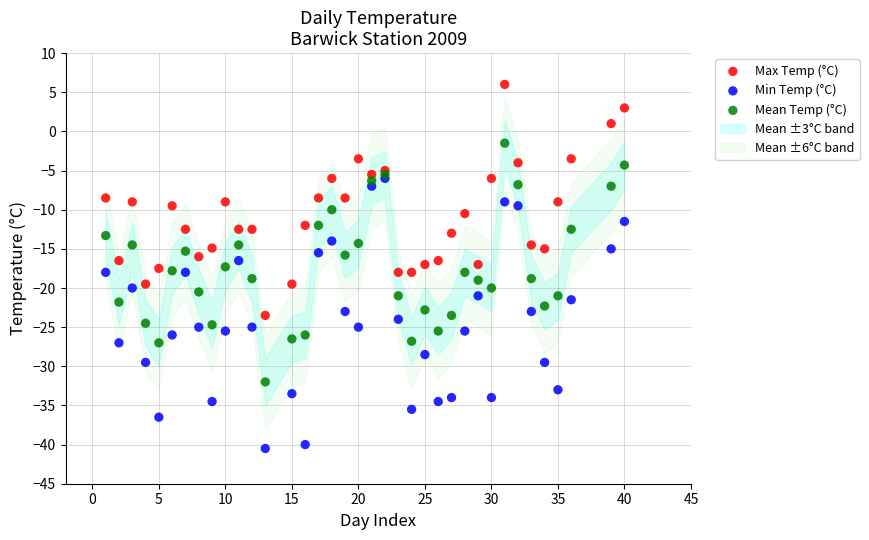

Which series contains the highest Y value?

Max Temp (°C)